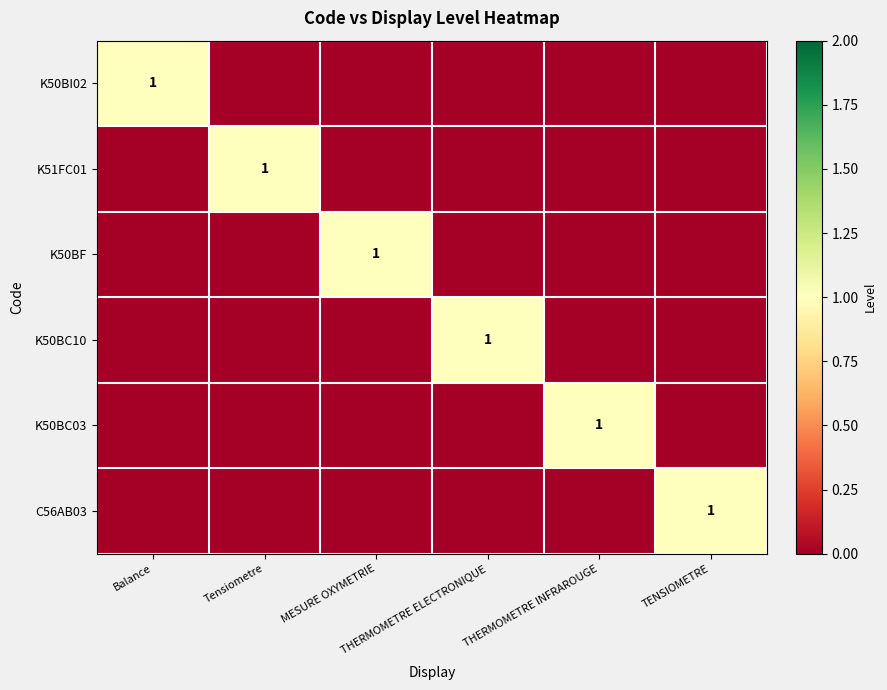

What is the difference between the highest and lowest values at THERMOMETRE ELECTRONIQUE?

1